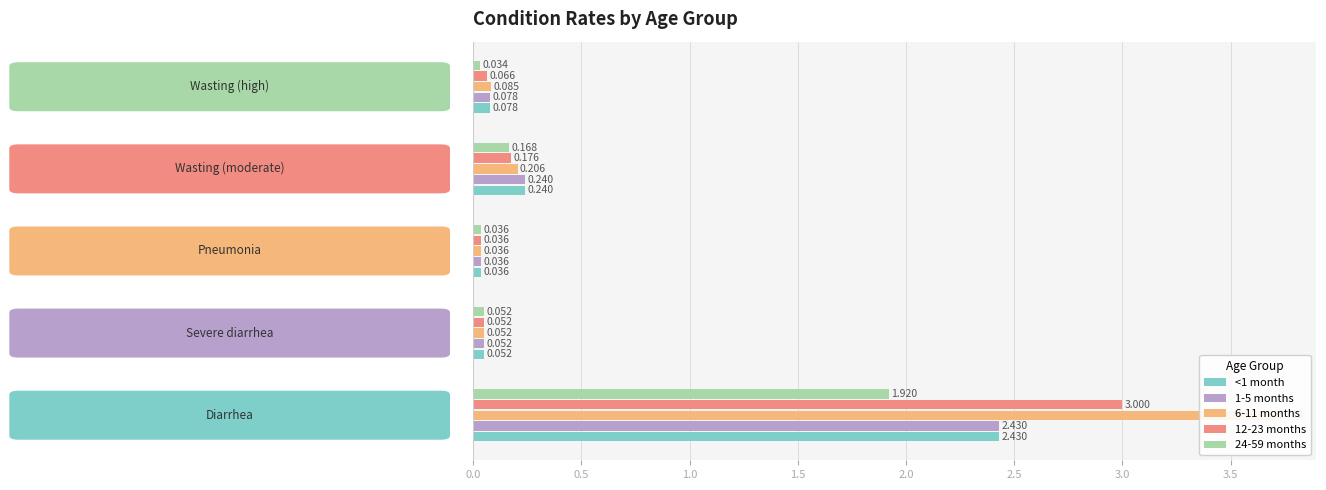

At 1.5, list the series in order from largest to smallest.

<1 month, 1-5 months, 6-11 months, 12-23 months, 24-59 months